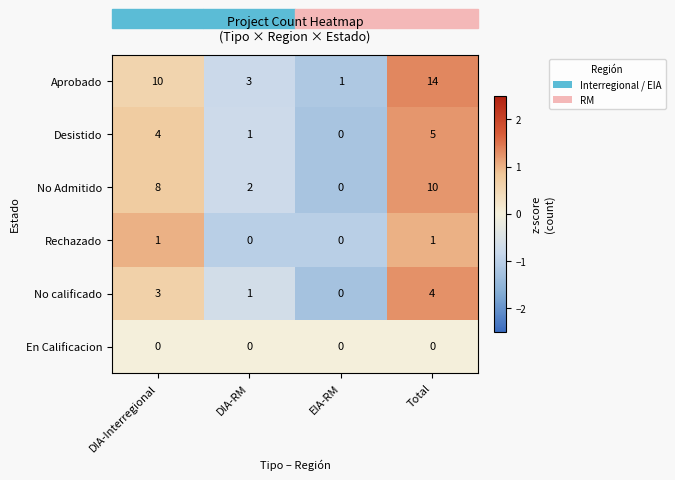

At which category is the sum across all series the highest?

Total